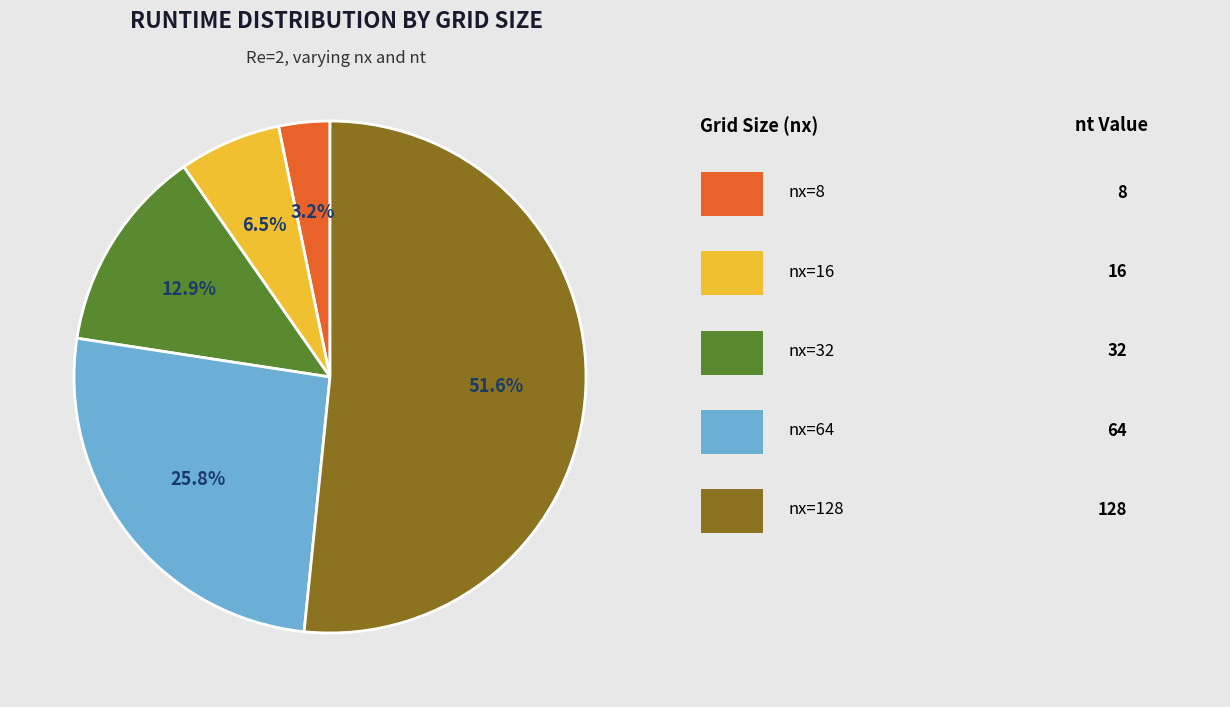

Rank the categories by value from highest to lowest.

nx=128, nx=64, nx=32, nx=16, nx=8